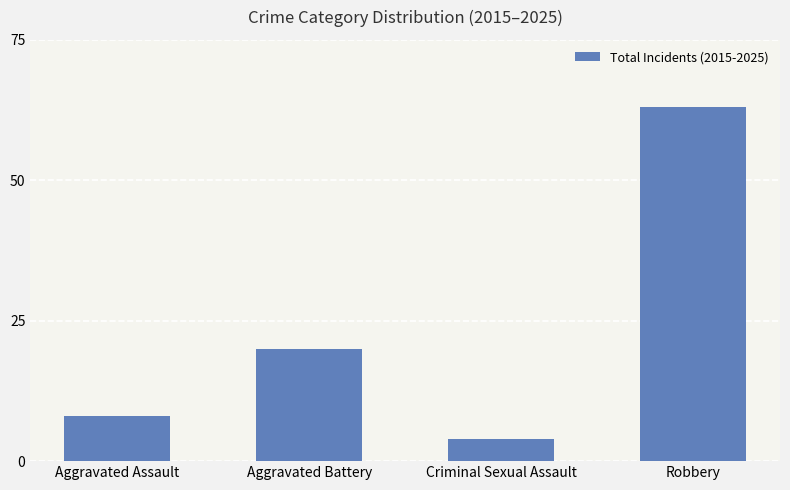

Which has a higher value, Criminal Sexual Assault or Aggravated Assault?

Aggravated Assault